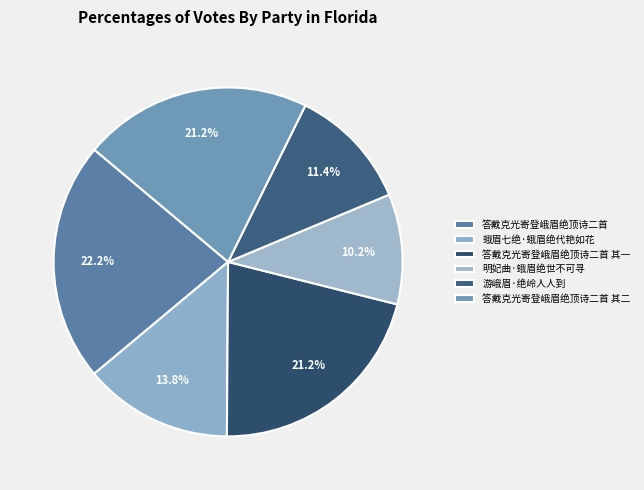

Between 答戴克光寄登峨眉绝顶诗二首 其一 and 答戴克光寄登峨眉绝顶诗二首 其二, which is larger?

答戴克光寄登峨眉绝顶诗二首 其二